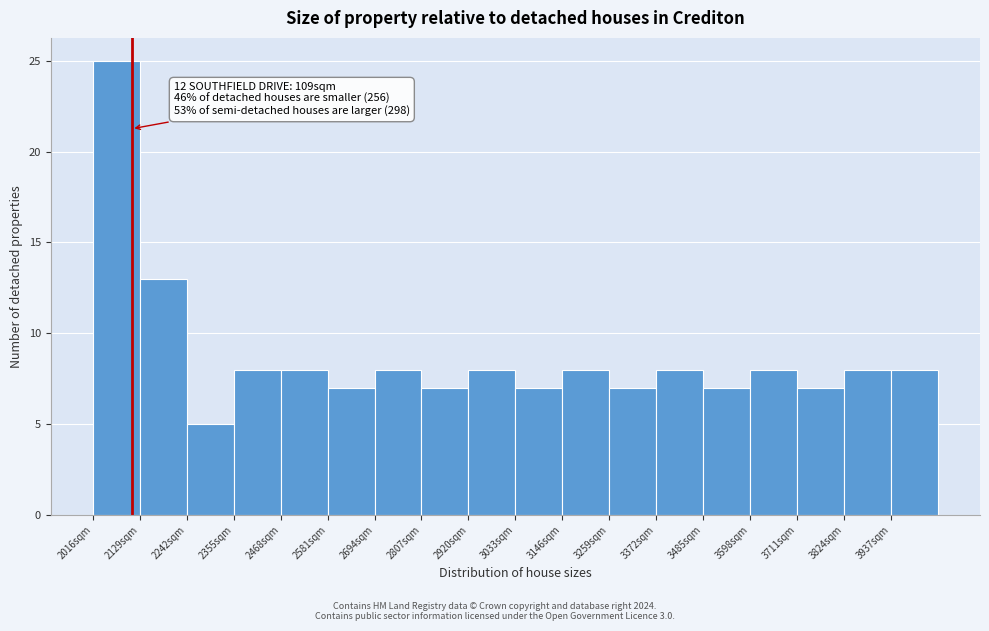

Over which range of the x-axis is the bar tallest?

2020 to 2120